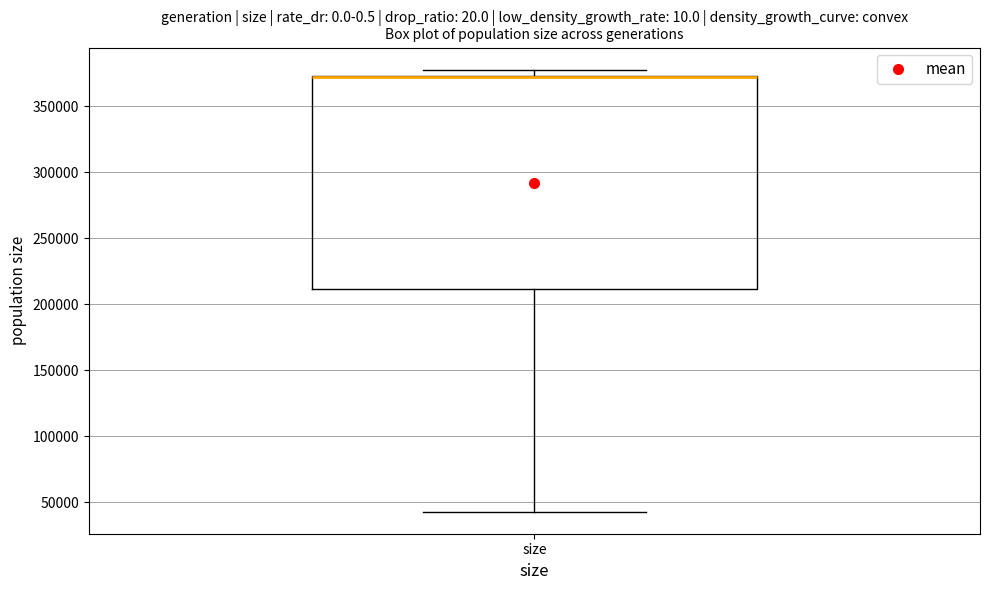

Where does the lower whisker of the box for size end on the y-axis? The values are not printed on the chart, so give them approximately, as read against the axis.

45000